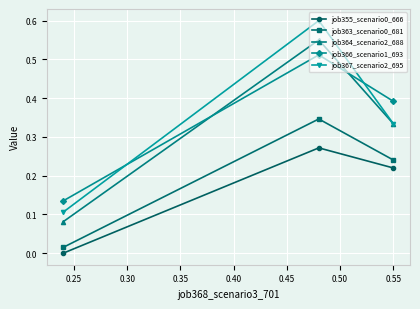

Which series has the largest range (max minus min)?

job367_scenario2_695